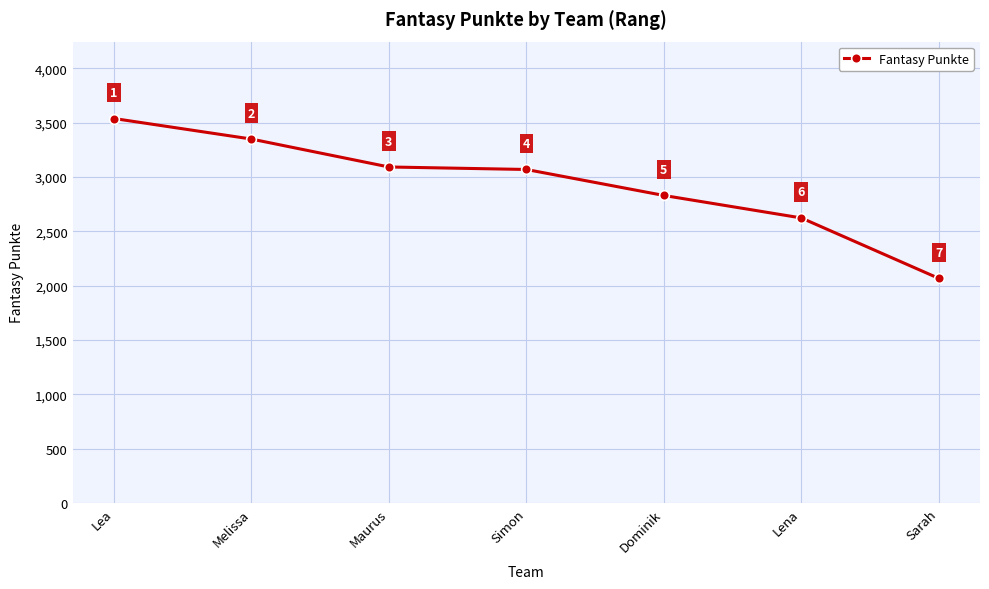

The chart shows a value of 693 at Melissa. True or false?

False